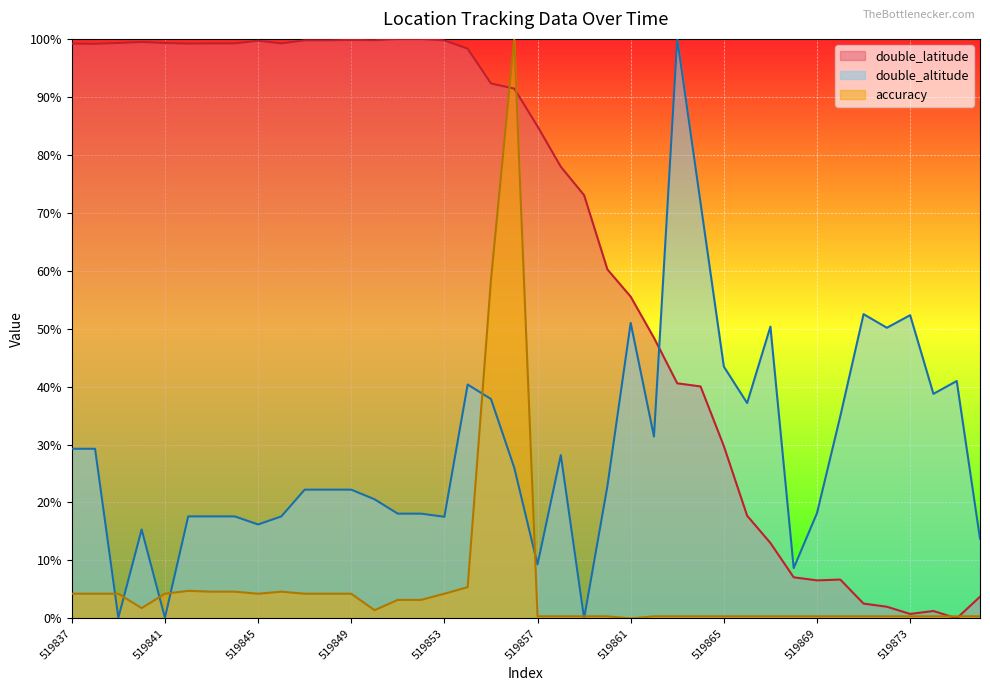

The double_altitude series shows 50.2 at 519872. True or false?

True